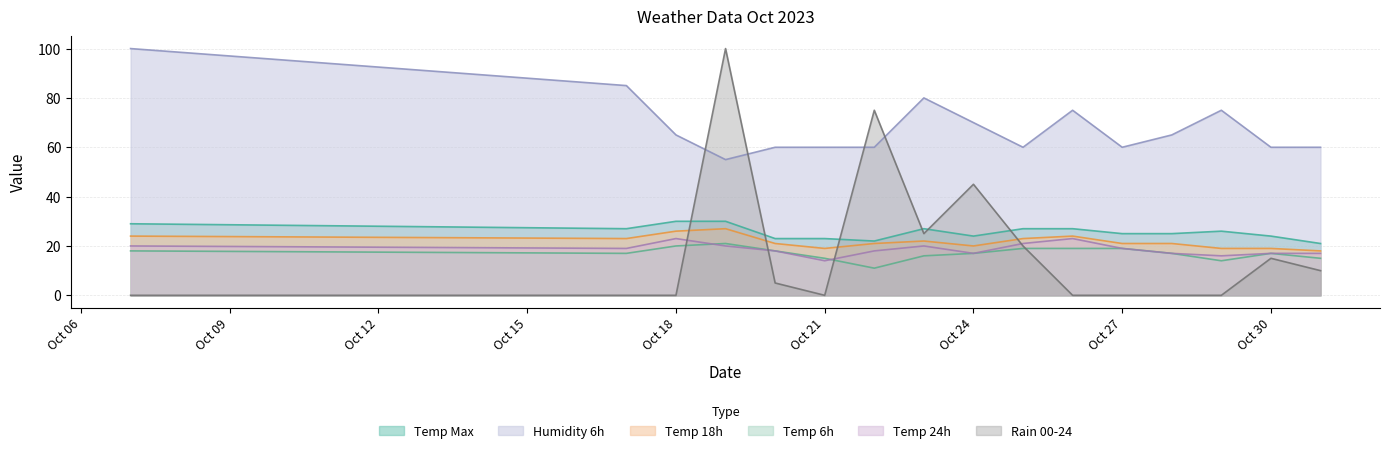

How many interior local valleys does the hum_6 series have?

3